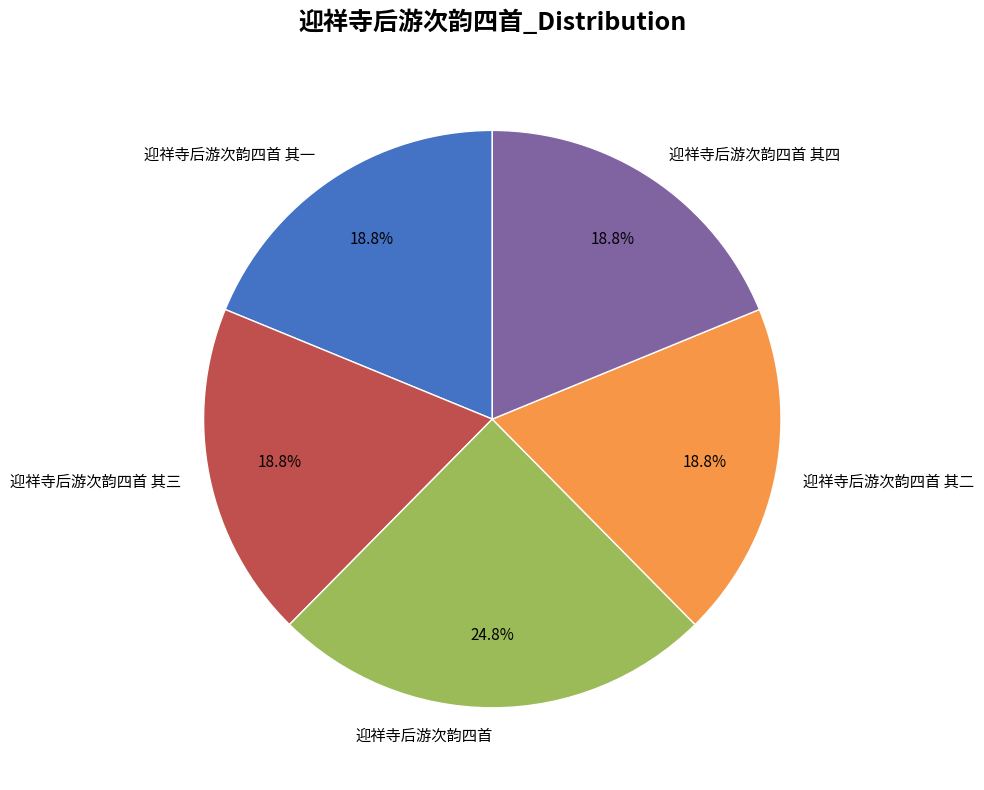

What percentage is NOT represented by 迎祥寺后游次韵四首 其四?

81.2%